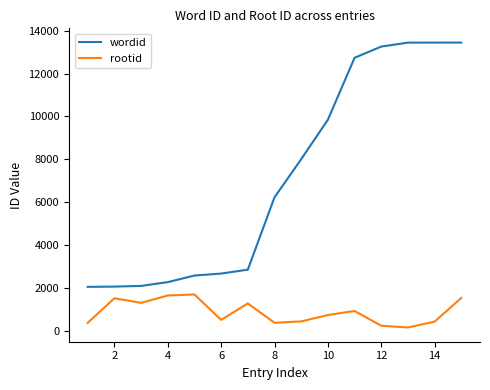

List the series in order of their peak value, highest first.

wordid, rootid